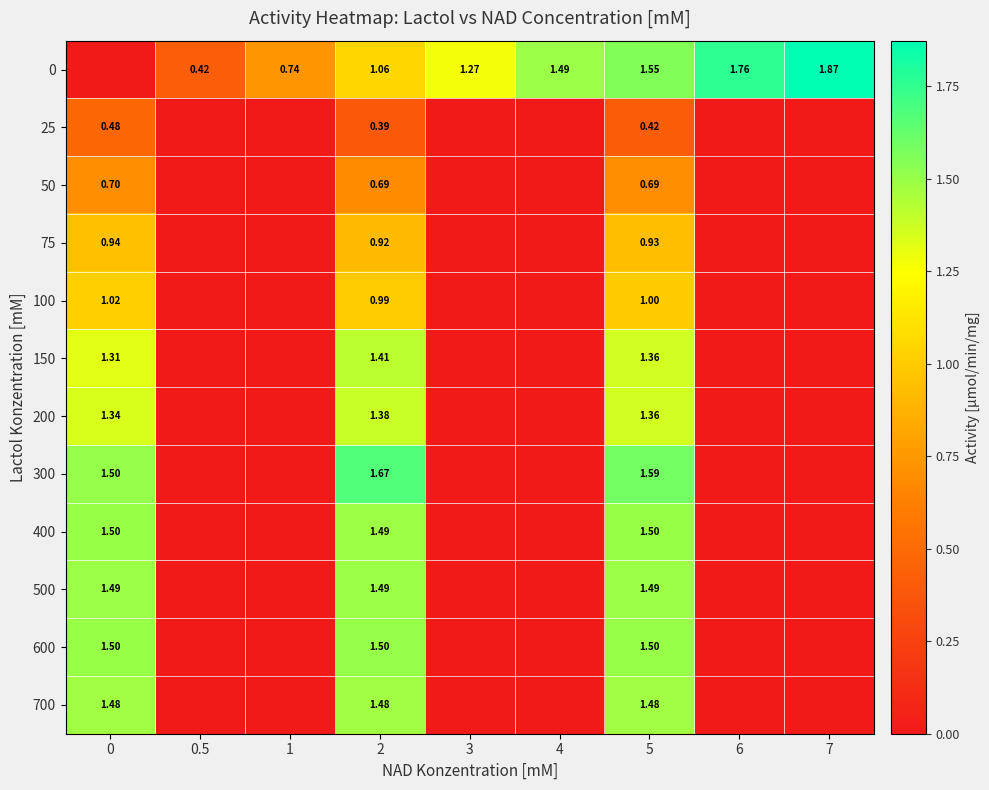

At which category is the sum across all series the highest?

5